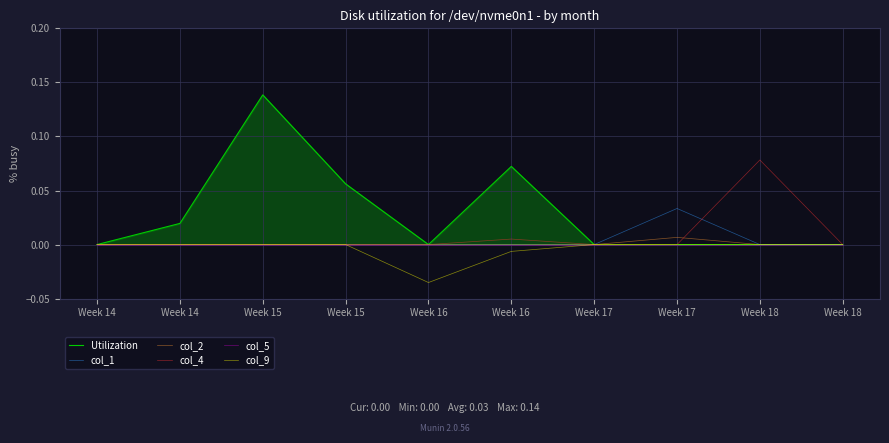

At which category does the chart reach its minimum across all series?

Week 16